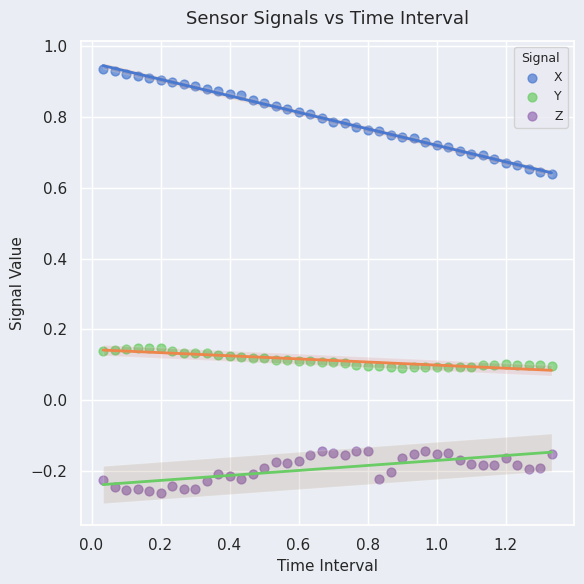

Which series contains the highest Y value?

X